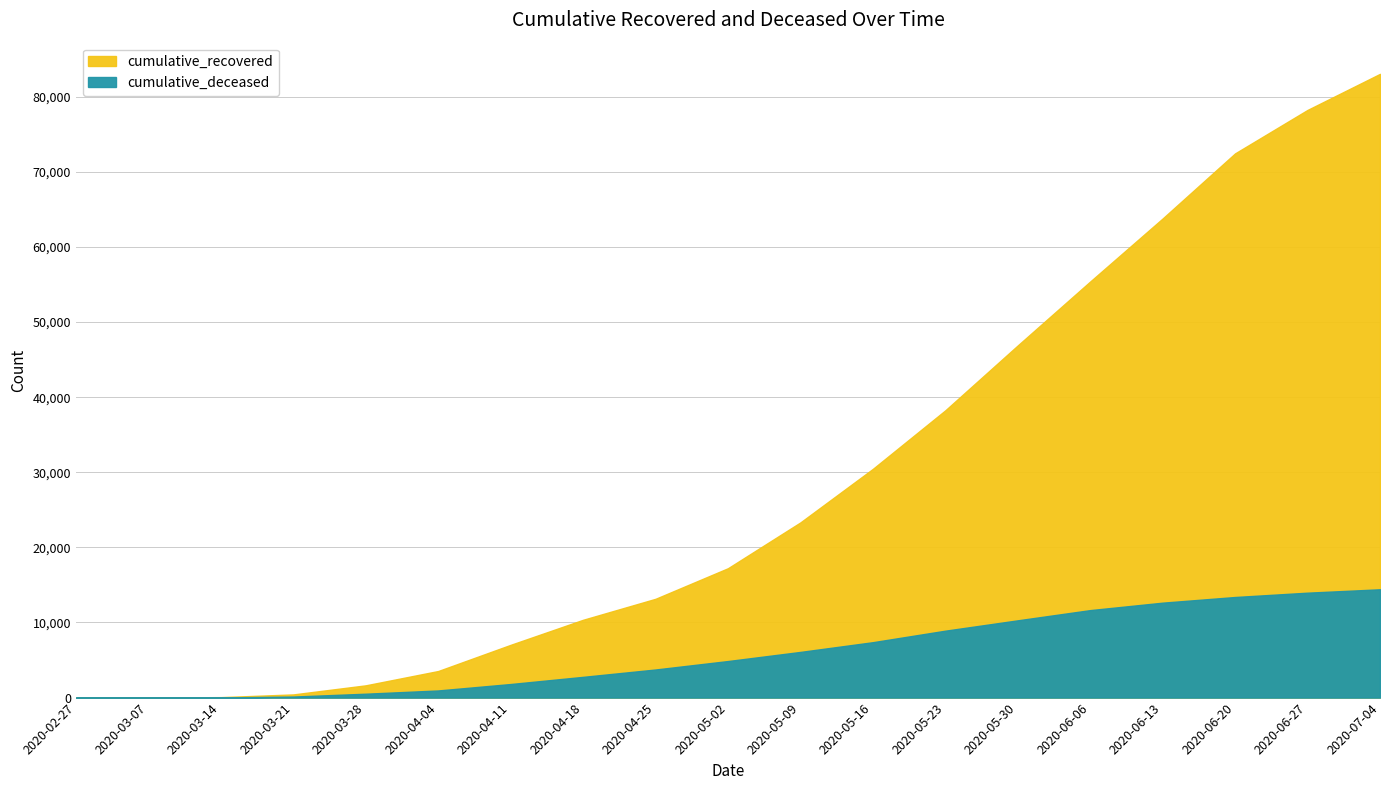

At 2020-04-04, list the series in order from largest to smallest.

cumulative_recovered, cumulative_deceased